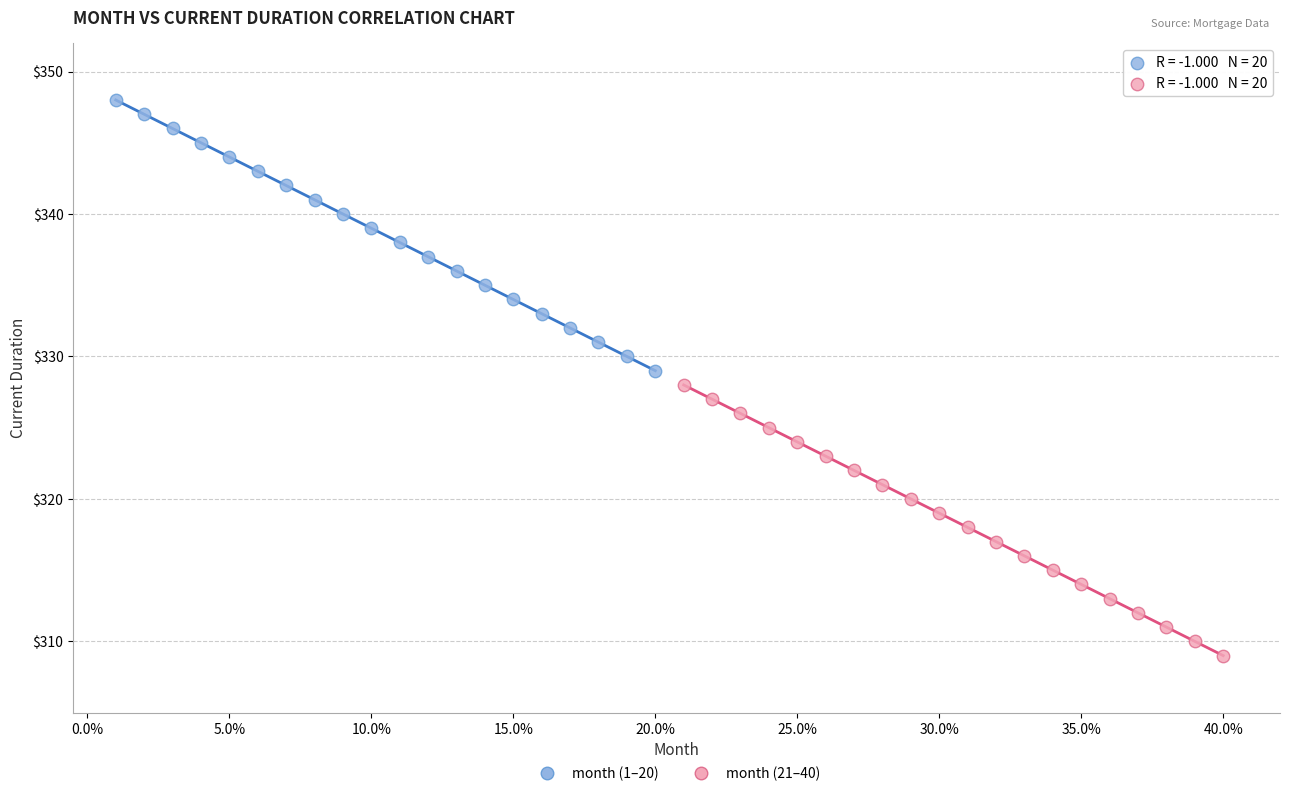

Which series contains the highest Y value?

month (1–20)